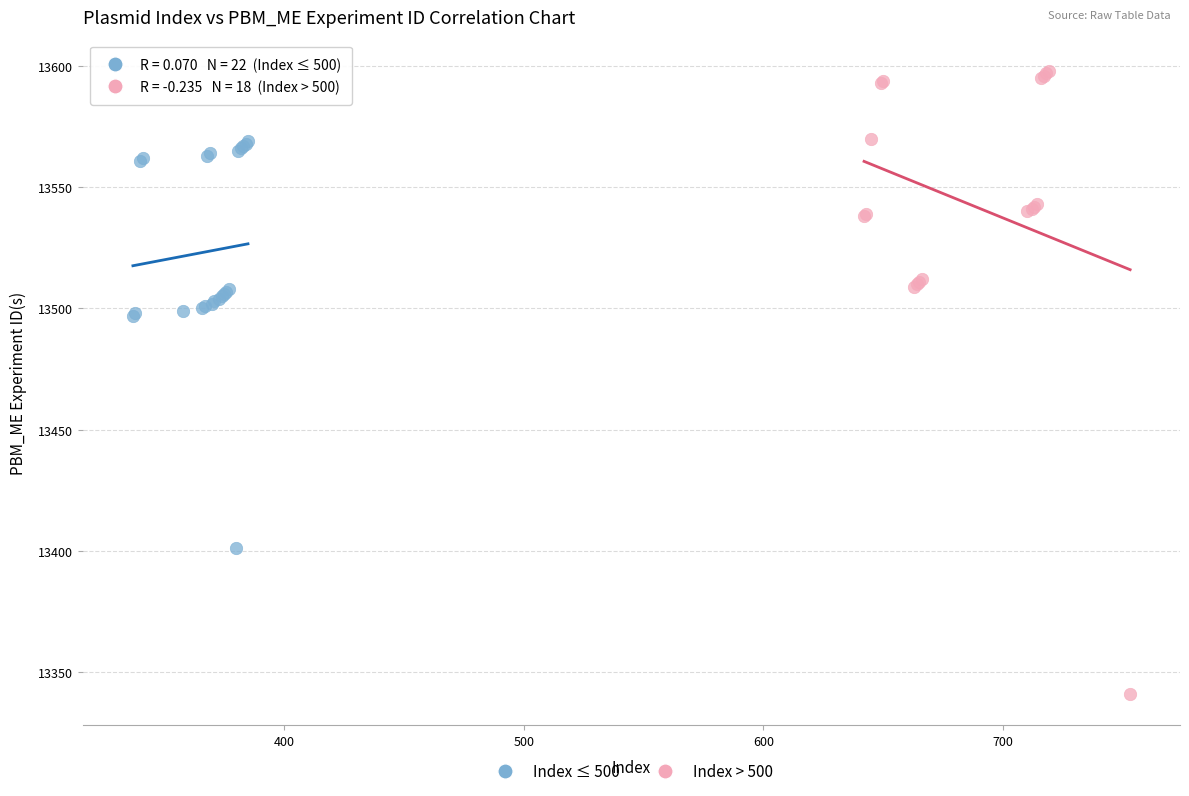

Which series has the largest Y range (max minus min)?

Index > 500